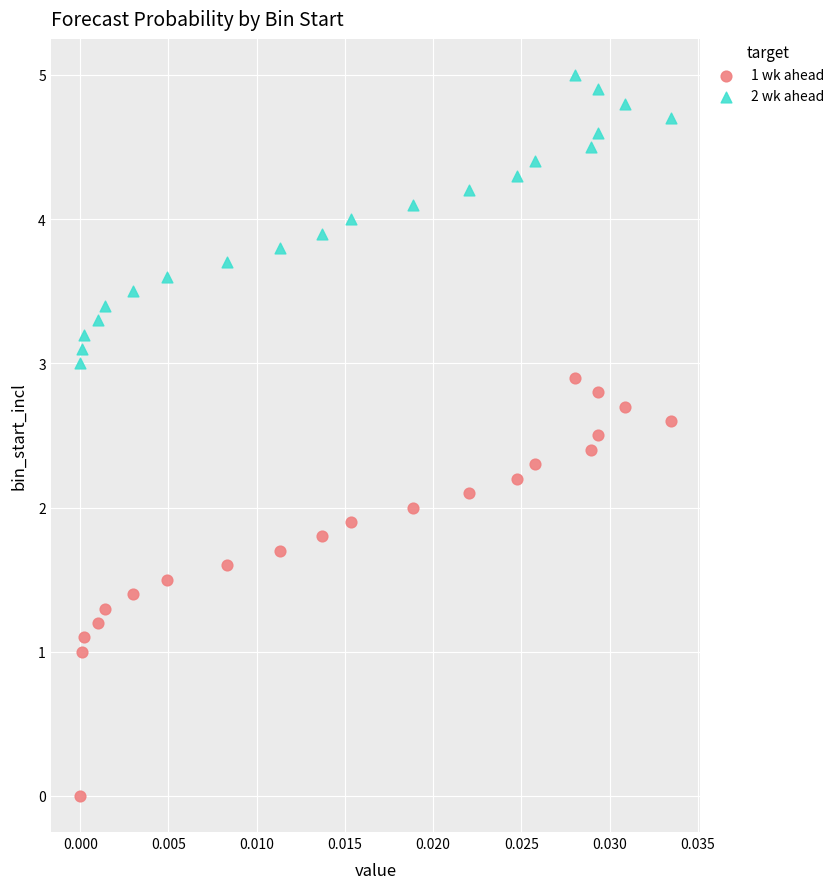

Which series reaches the minimum Y coordinate?

1 wk ahead